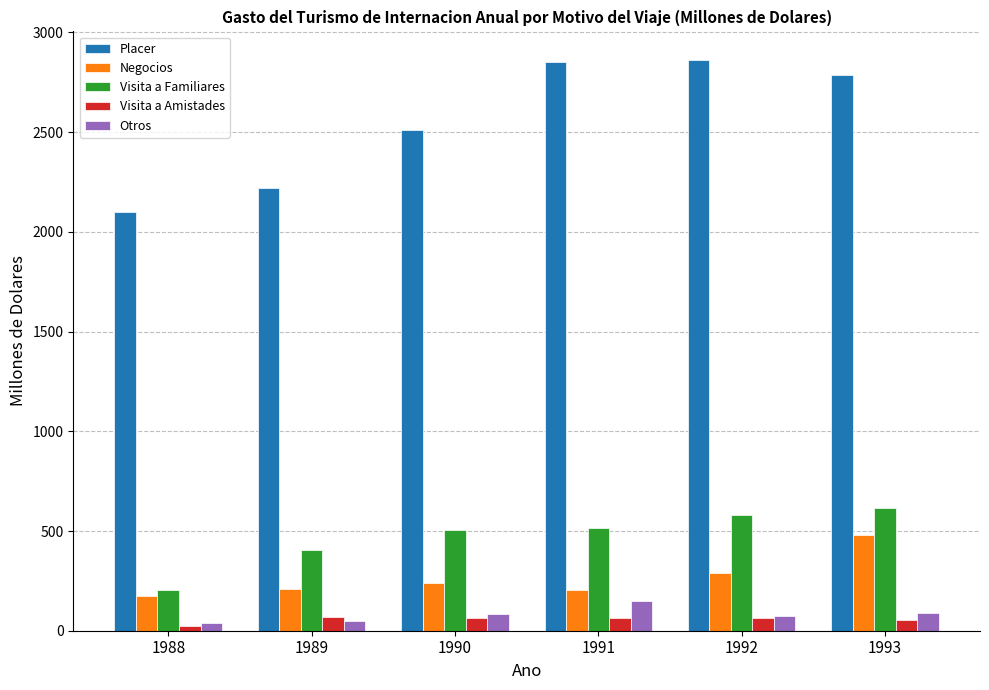

Which series changed the most between 1988 and 1990?

Placer